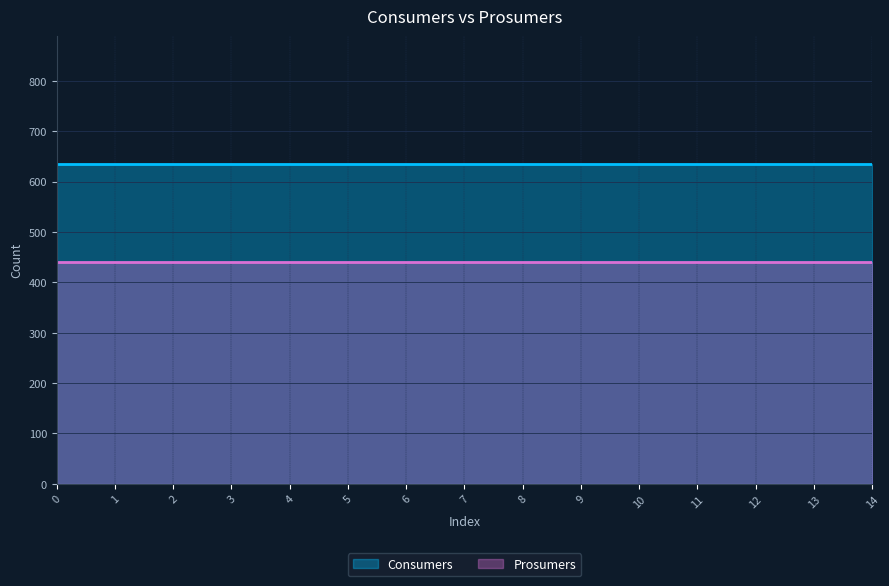

Between 5 and 7, which series saw the biggest shift?

Consumers